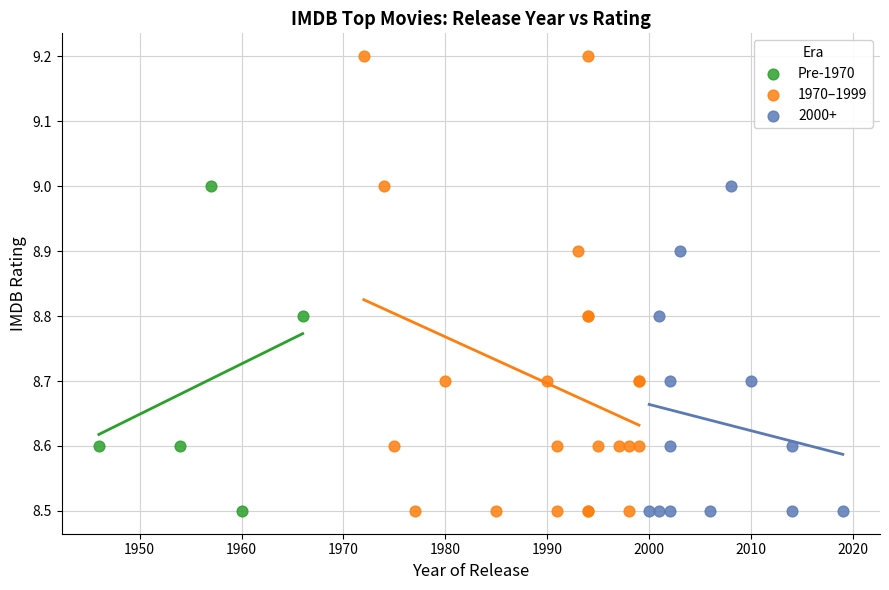

Which series has the largest Y range (max minus min)?

1970–1999